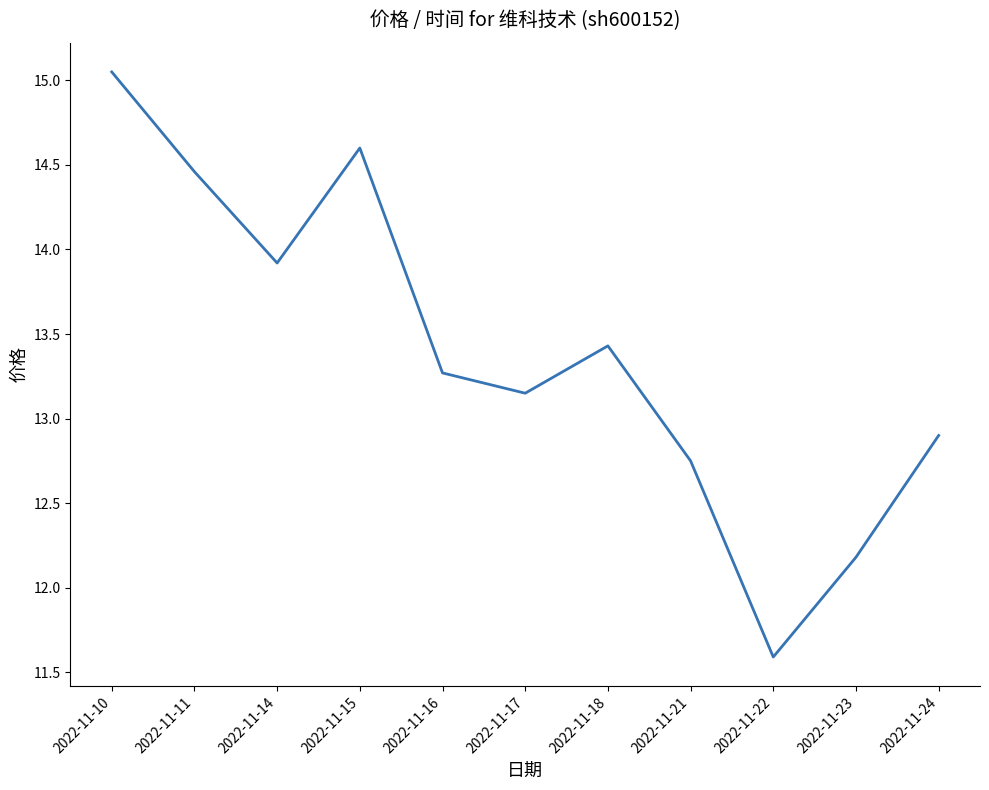

Where is the data nearest to the value 13?

2022-11-24